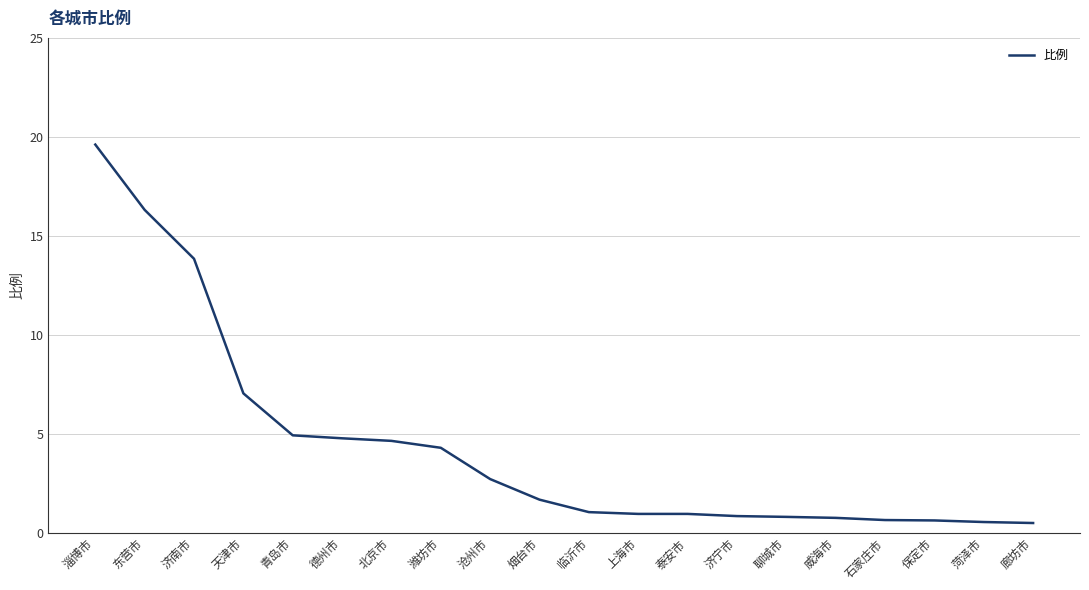

Which has a higher value, 沧州市 or 上海市?

沧州市